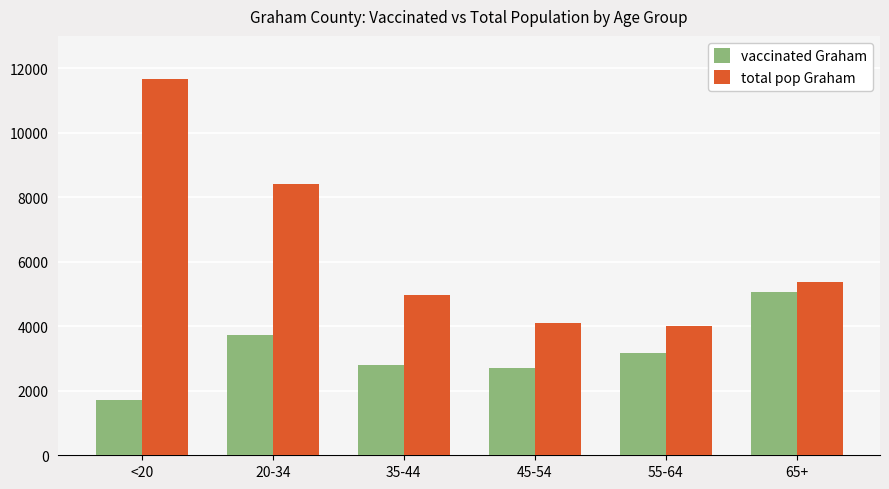

What is the difference between the vaccinated Graham values at <20 and 65+?

3364